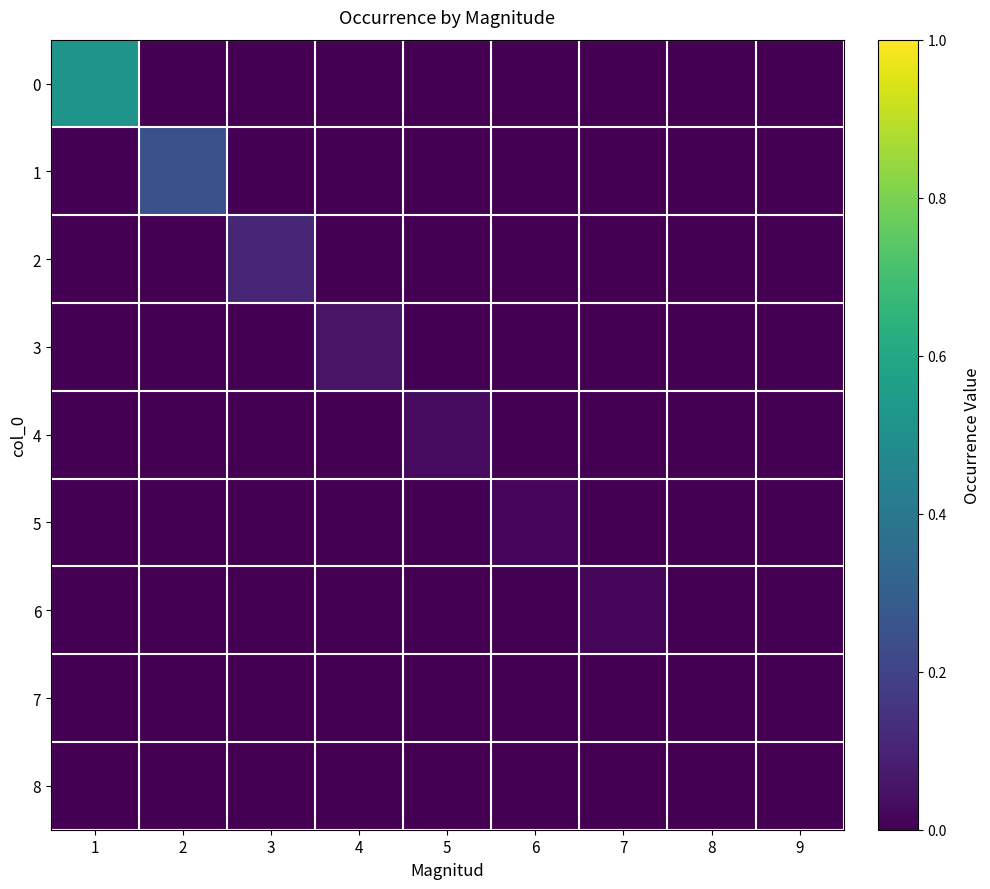

What is the maximum value shown in the chart?

0.5